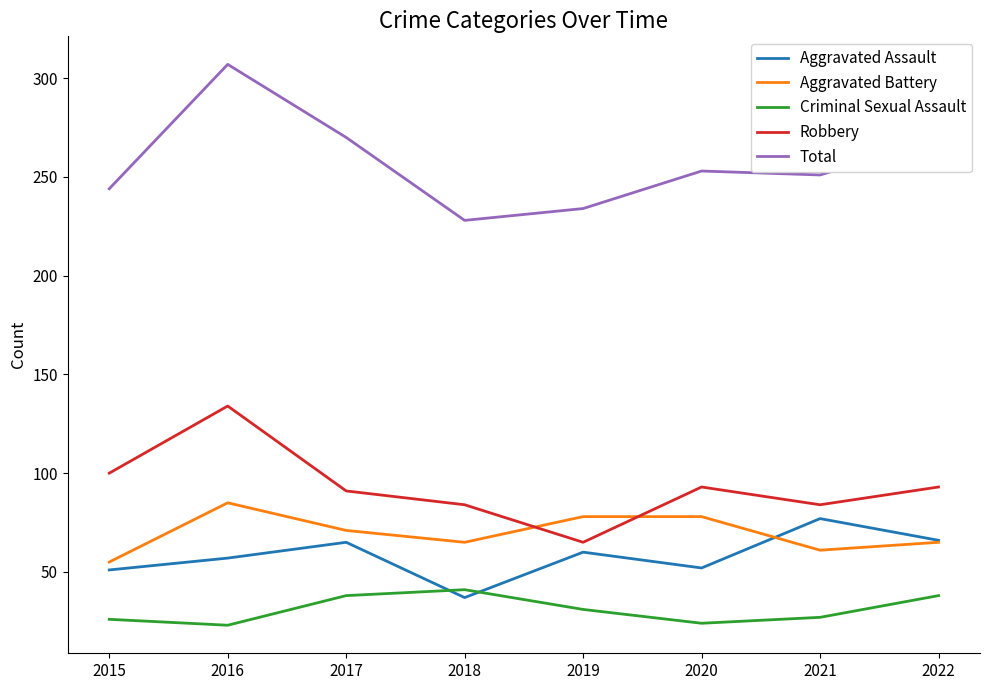

Which series has the largest range (max minus min)?

Total